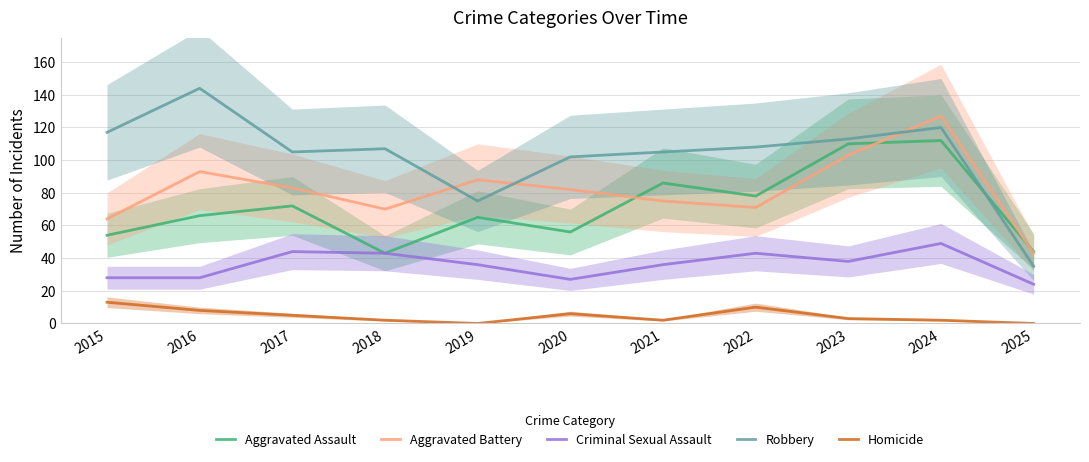

True or false: Aggravated Assault has a value of 94 at 2020.

False